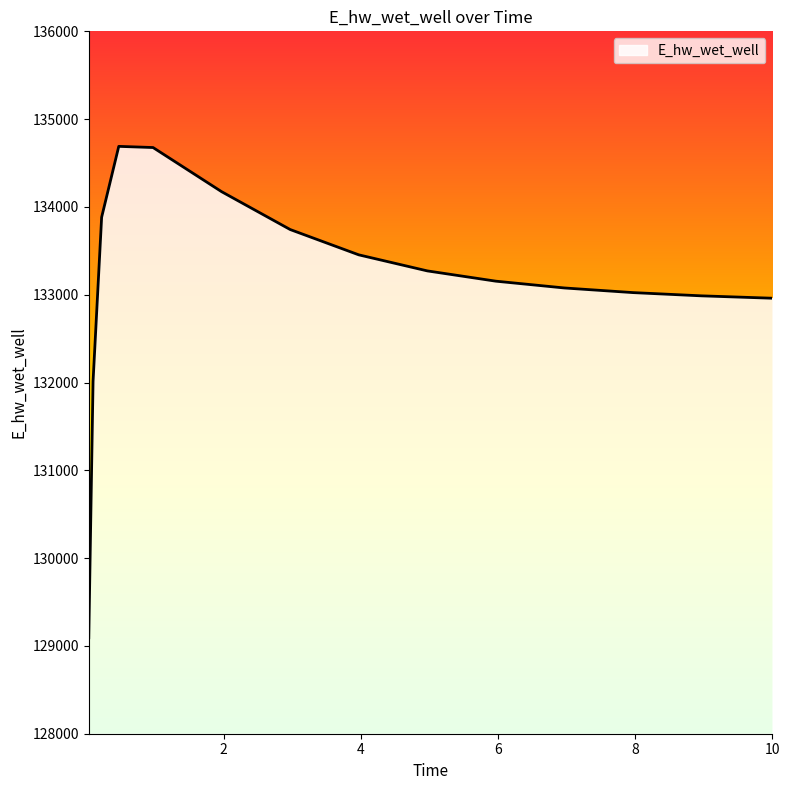

What is the minimum value shown in the chart?

129093.3